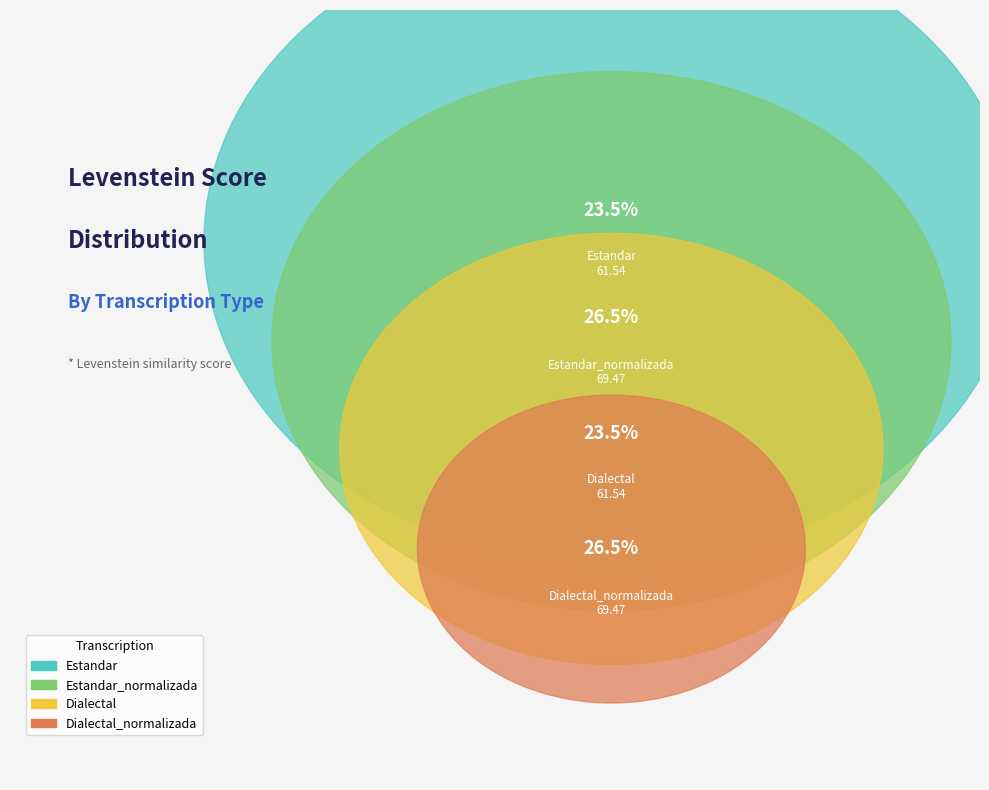

To the nearest percent, what is the combined percentage of Dialectal_normalizada and Estandar?

50%